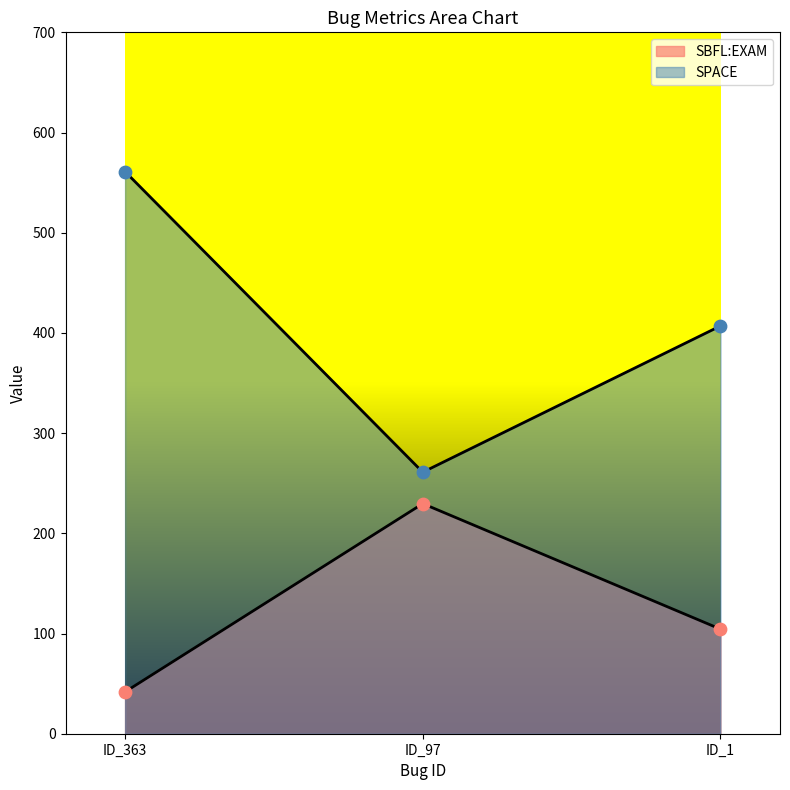

At how many categories does at least one series exceed 61?

3